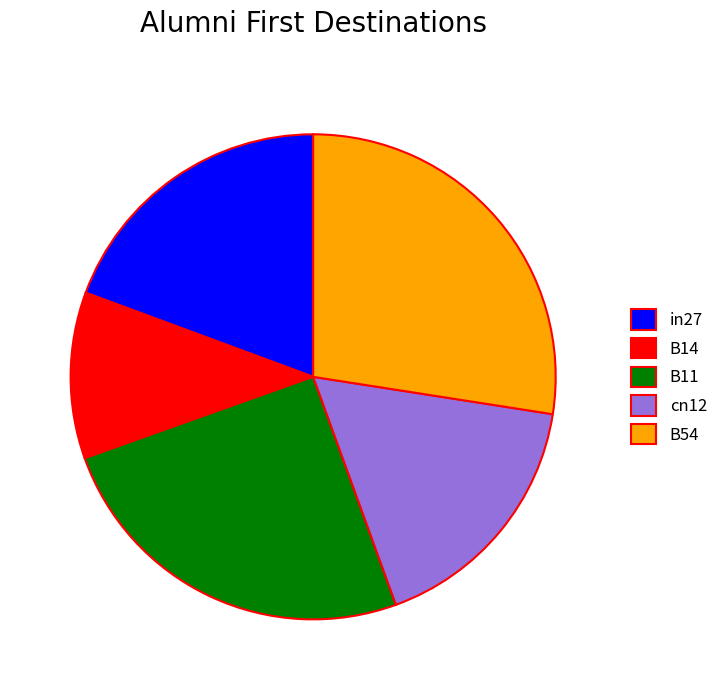

Which category has the smallest portion of the pie?

B14